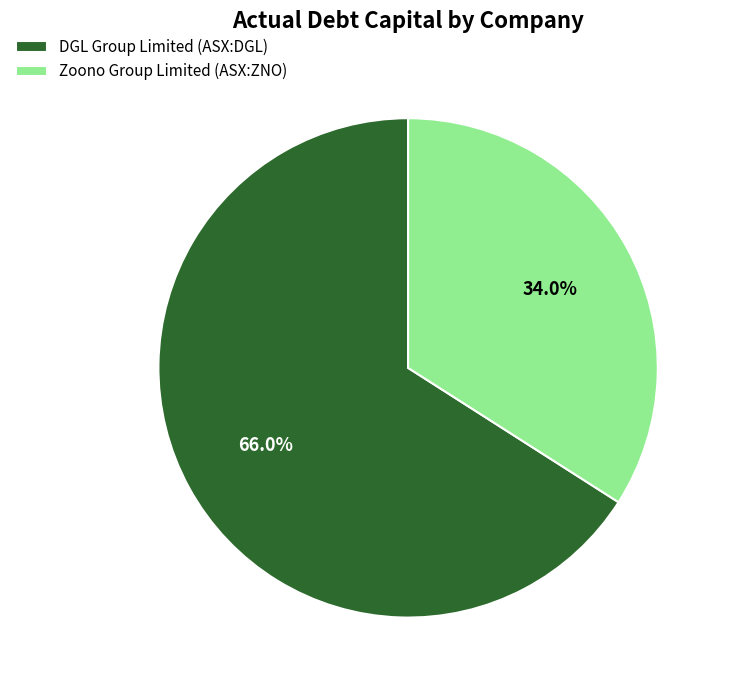

Count the number of slices in the pie.

2